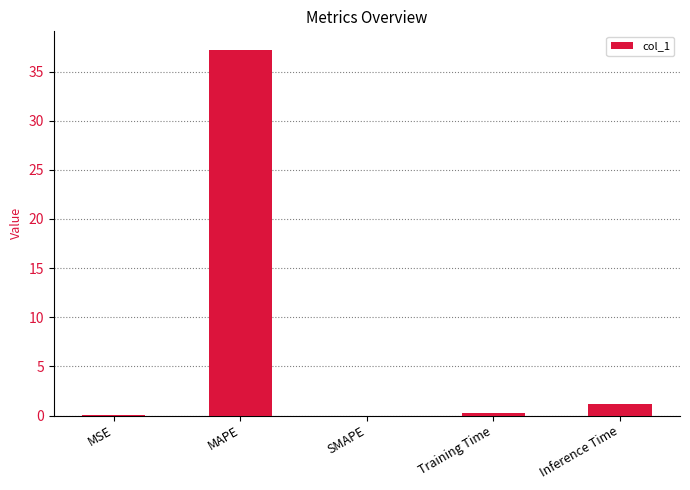

What is the difference between the values at Inference Time and MAPE?

36.1